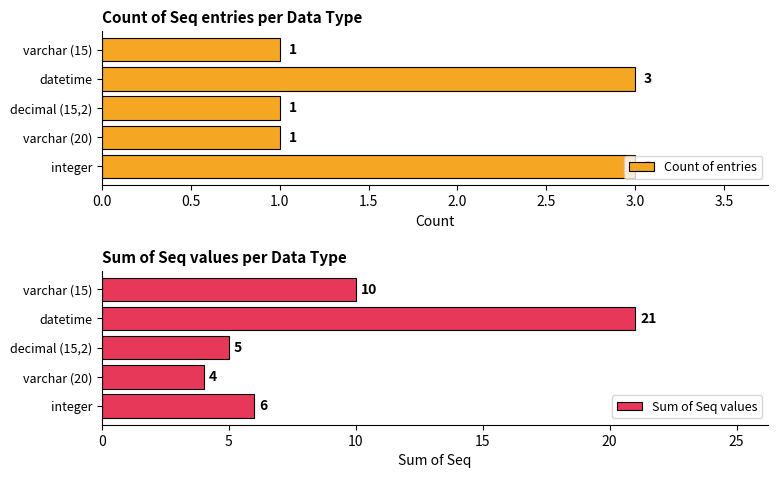

Read the Count of entries value at datetime.

3